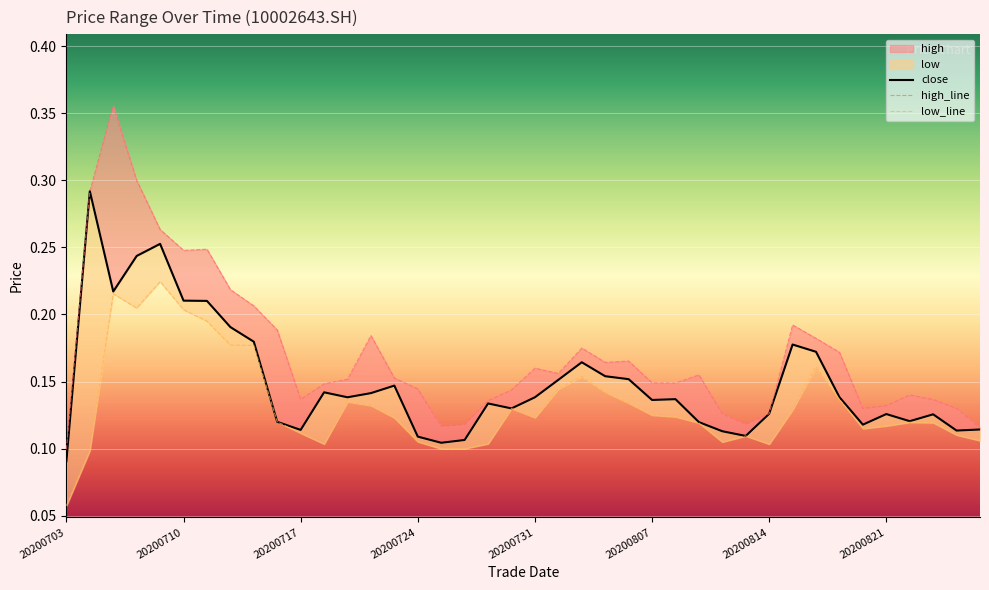

Reading right to left, list all the values displayed in this chart.

close: 0.1	0.1	0.1	0.1	0.1	0.1	0.1	0.2	0.2	0.1	0.1	0.1	0.1	0.1	0.1	0.2	0.2	0.2	0.2	0.1	0.1	0.1	0.1	0.1	0.1	0.1	0.1	0.1	0.1	0.1	0.1	0.2	0.2	0.2	0.2	0.3	0.2	0.2	0.3	0.1
high: 0.1	0.1	0.1	0.1	0.1	0.1	0.2	0.2	0.2	0.1	0.1	0.1	0.2	0.1	0.1	0.2	0.2	0.2	0.2	0.2	0.1	0.1	0.1	0.1	0.1	0.2	0.2	0.2	0.1	0.1	0.2	0.2	0.2	0.2	0.2	0.3	0.3	0.4	0.3	0.1
low: 0.1	0.1	0.1	0.1	0.1	0.1	0.1	0.2	0.1	0.1	0.1	0.1	0.1	0.1	0.1	0.1	0.1	0.2	0.1	0.1	0.1	0.1	0.1	0.1	0.1	0.1	0.1	0.1	0.1	0.1	0.1	0.2	0.2	0.2	0.2	0.2	0.2	0.2	0.1	0.1